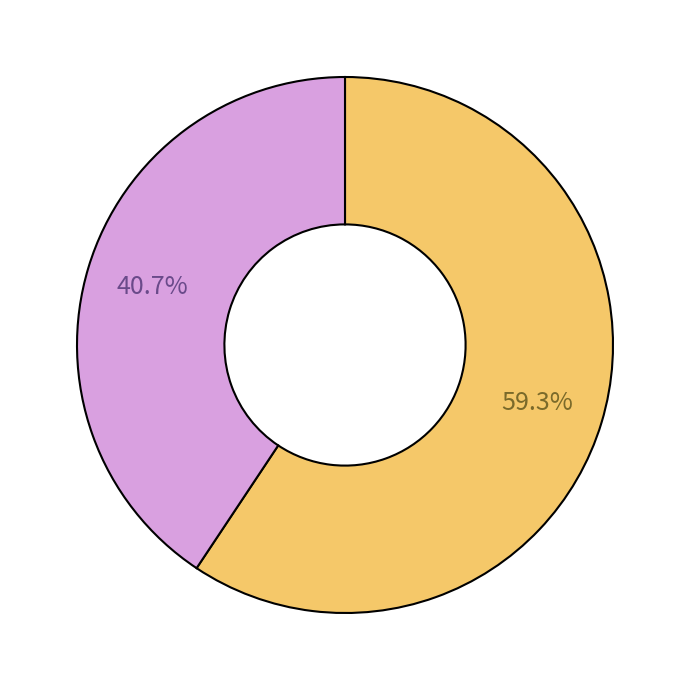

Is there a majority slice in this chart?

Yes